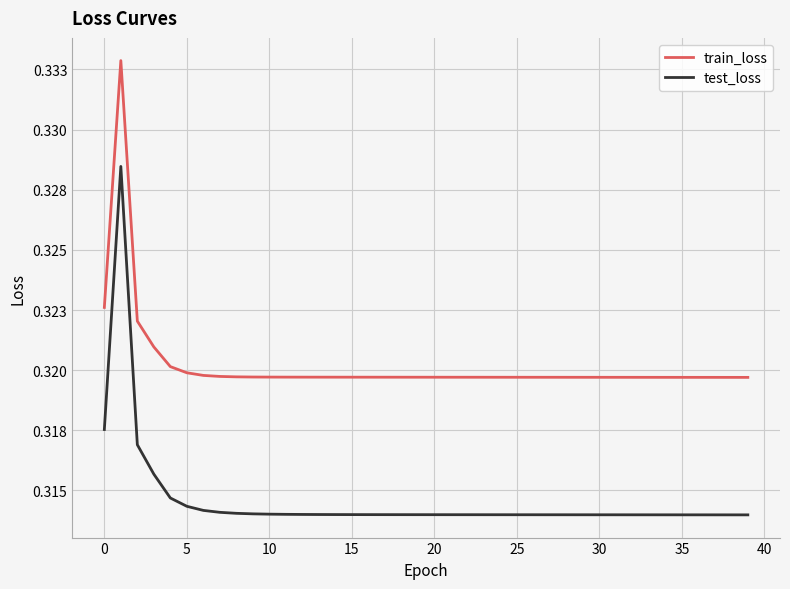

Does the chart have visible grid lines?

Yes